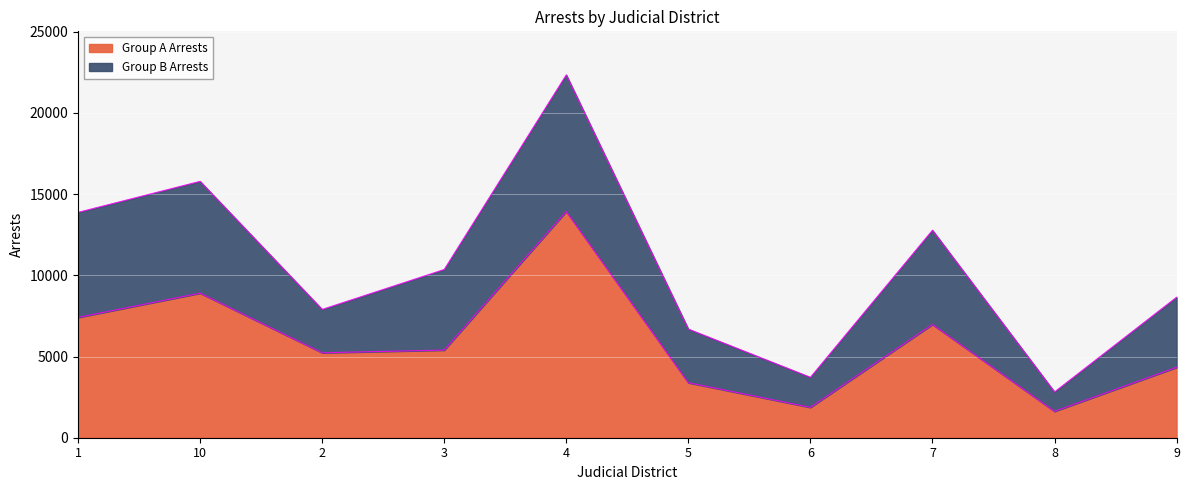

What is the difference between the second highest and second lowest values?

7033